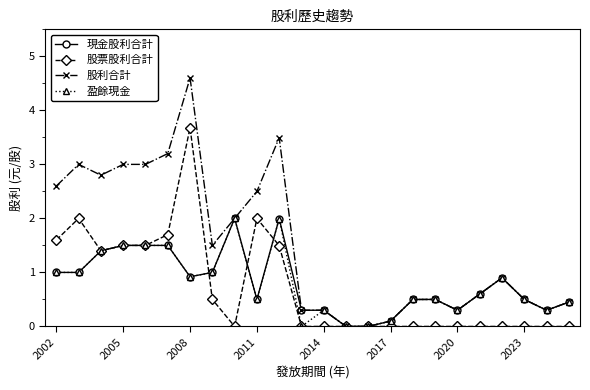

What is the value of the 盈餘現金 point at the 5th from the left?

1.5